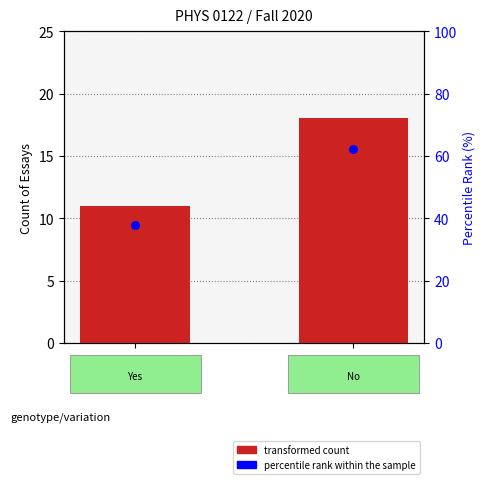

Is the value of transformed count at Yes greater than the value of percentile rank within the sample at Yes?

No